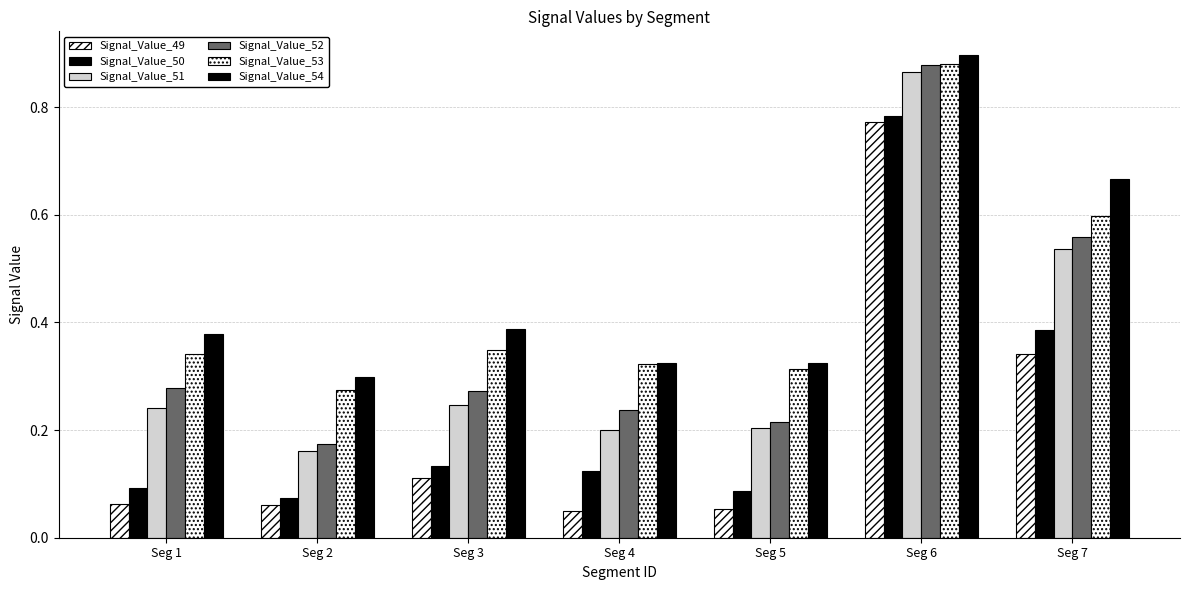

Reading left to right, transcribe all the data shown in this chart.

Signal_Value_49: Seg 1=0.1	Seg 2=0.1	Seg 3=0.1	Seg 4=0.0	Seg 5=0.1	Seg 6=0.8	Seg 7=0.3
Signal_Value_50: Seg 1=0.1	Seg 2=0.1	Seg 3=0.1	Seg 4=0.1	Seg 5=0.1	Seg 6=0.8	Seg 7=0.4
Signal_Value_51: Seg 1=0.2	Seg 2=0.2	Seg 3=0.2	Seg 4=0.2	Seg 5=0.2	Seg 6=0.9	Seg 7=0.5
Signal_Value_52: Seg 1=0.3	Seg 2=0.2	Seg 3=0.3	Seg 4=0.2	Seg 5=0.2	Seg 6=0.9	Seg 7=0.6
Signal_Value_53: Seg 1=0.3	Seg 2=0.3	Seg 3=0.3	Seg 4=0.3	Seg 5=0.3	Seg 6=0.9	Seg 7=0.6
Signal_Value_54: Seg 1=0.4	Seg 2=0.3	Seg 3=0.4	Seg 4=0.3	Seg 5=0.3	Seg 6=0.9	Seg 7=0.7